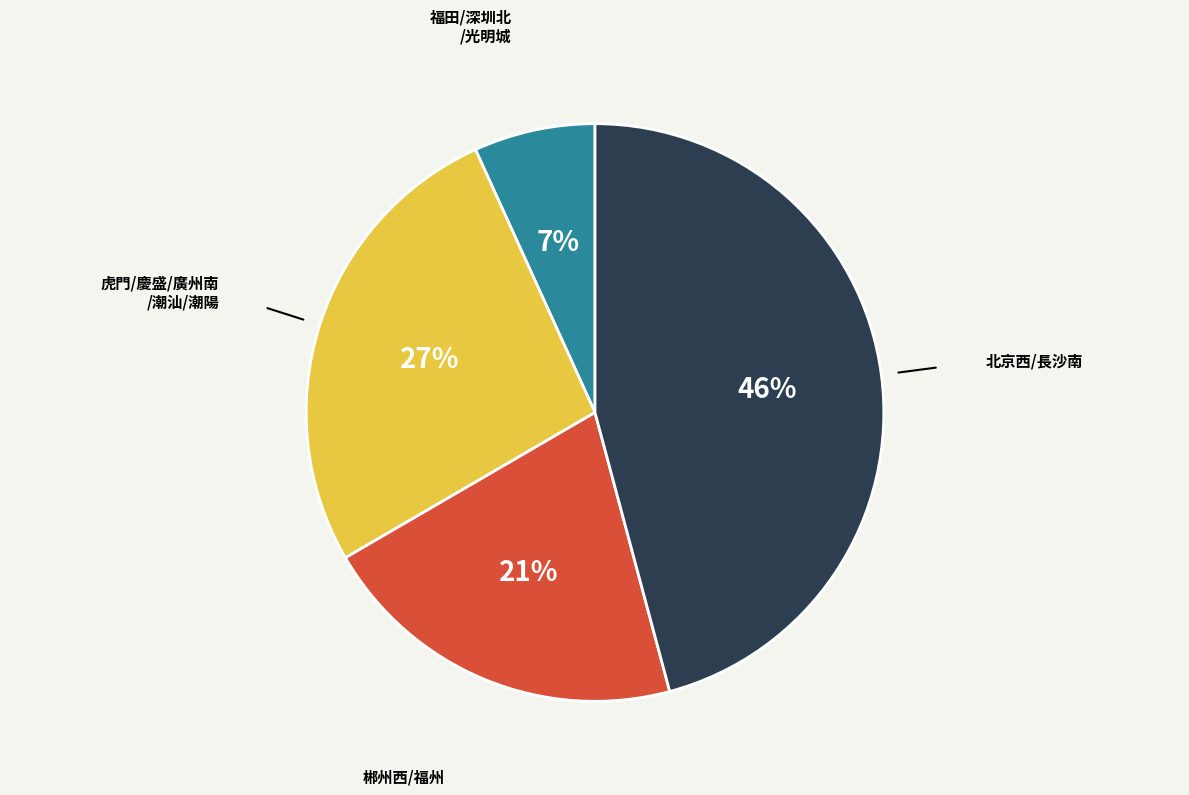

Is there any slice that represents more than half of the pie?

No